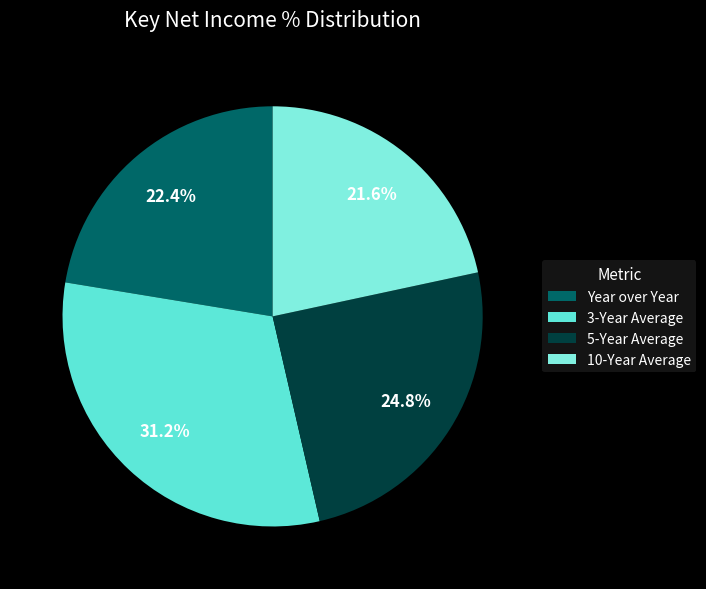

To the nearest percent, what is the difference between the 3-Year Average and 5-Year Average slice percentages?

6%